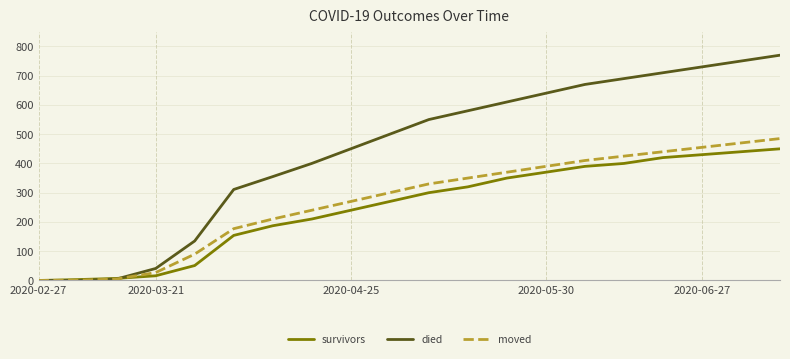

Which series has the widest spread of values?

died